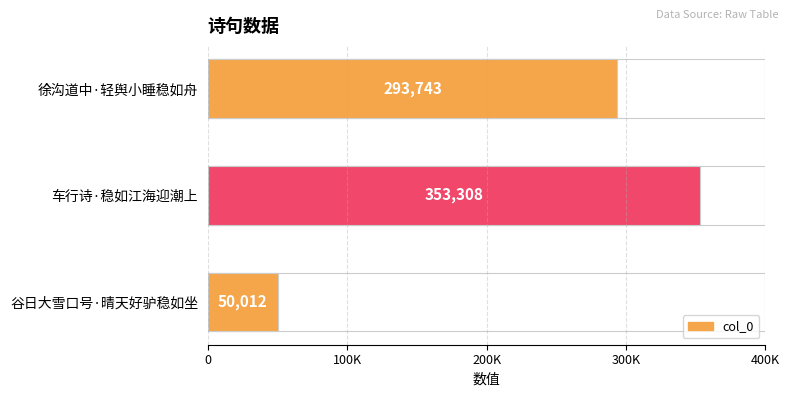

Are the bars grouped side by side (vs. stacked)?

No